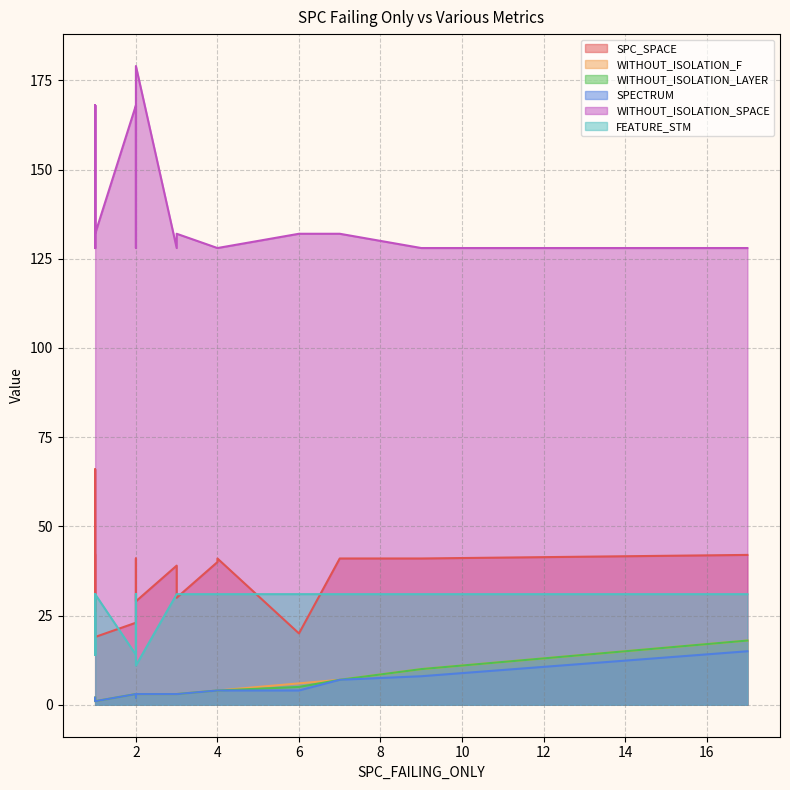

What are all the series names shown in the legend?

SPC_SPACE, WITHOUT_ISOLATION_F, WITHOUT_ISOLATION_LAYER, SPECTRUM, WITHOUT_ISOLATION_SPACE, FEATURE_STM